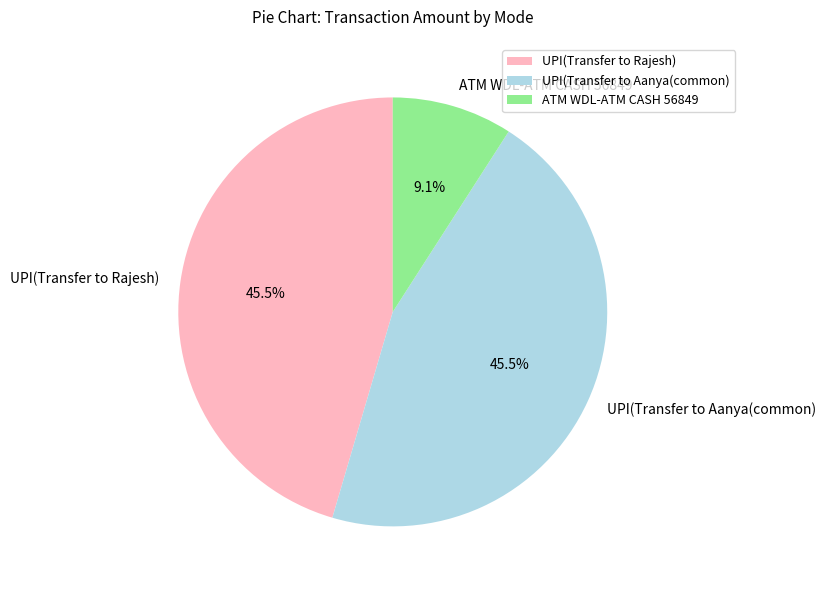

Combined, what portion of the pie is ATM WDL-ATM CASH 56849 and UPI(Transfer to Aanya(common)?

54.5%